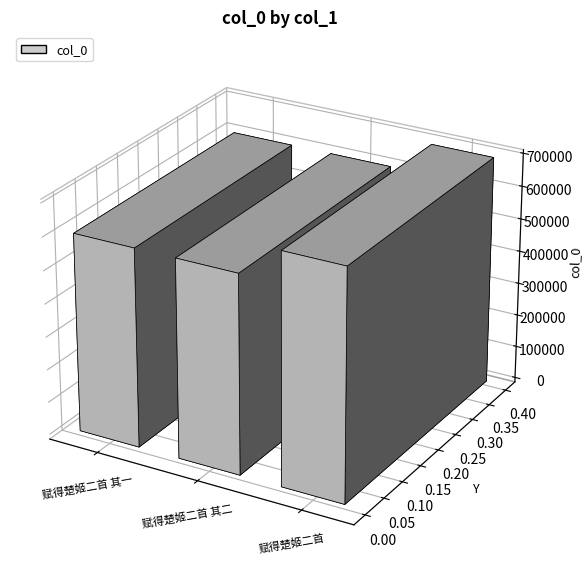

List the labels in order of value, largest first.

赋得楚姬二首, 赋得楚姬二首 其二, 赋得楚姬二首 其一